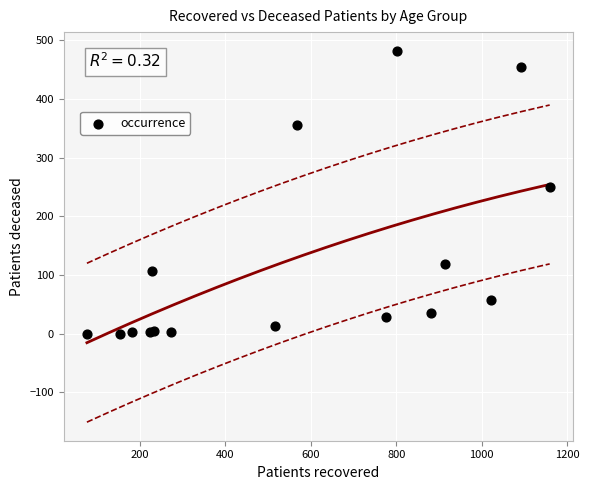

What Y value in the scatter plot is closest to 241?

250